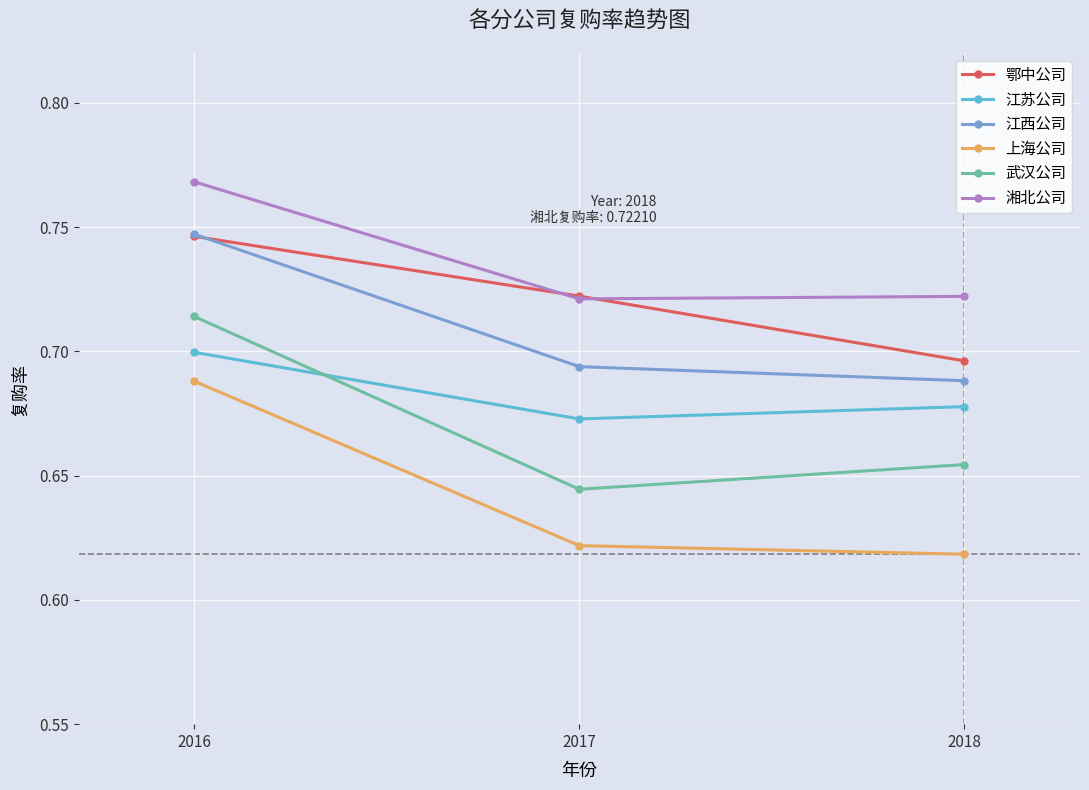

Is it true that 鄂中公司 equals 0.7 at 2017?

True